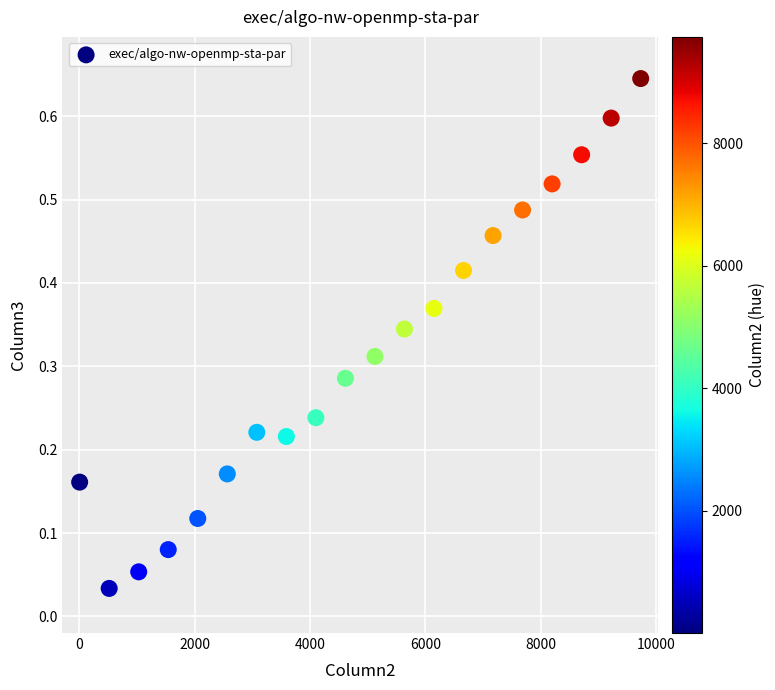

What is the range of X values (max minus min)?

9728.0